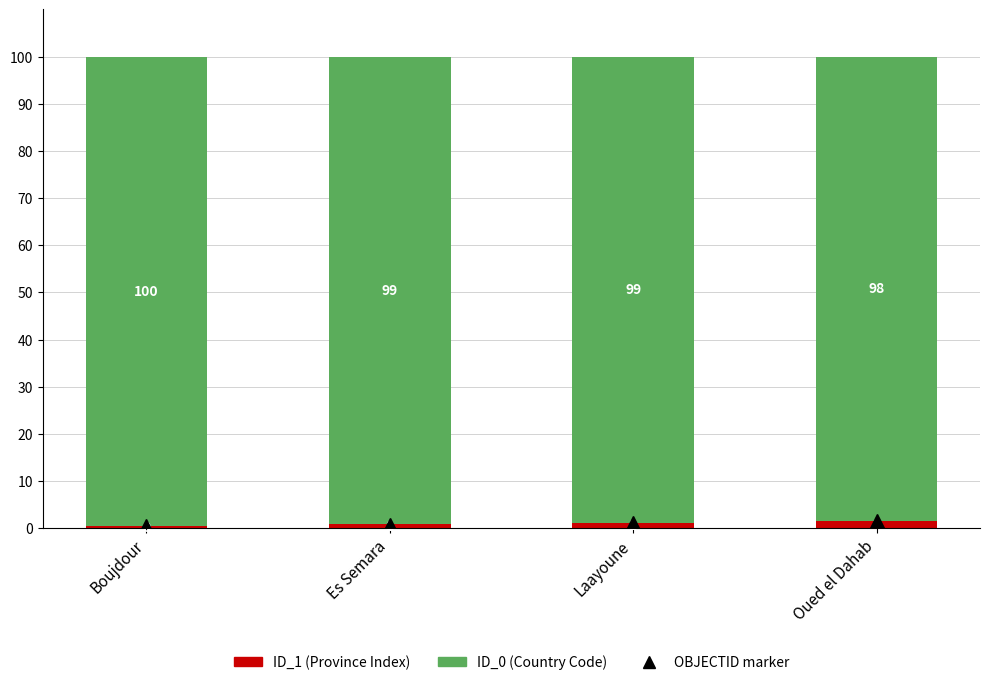

What is the total value across all series at Boujdour?

100.0